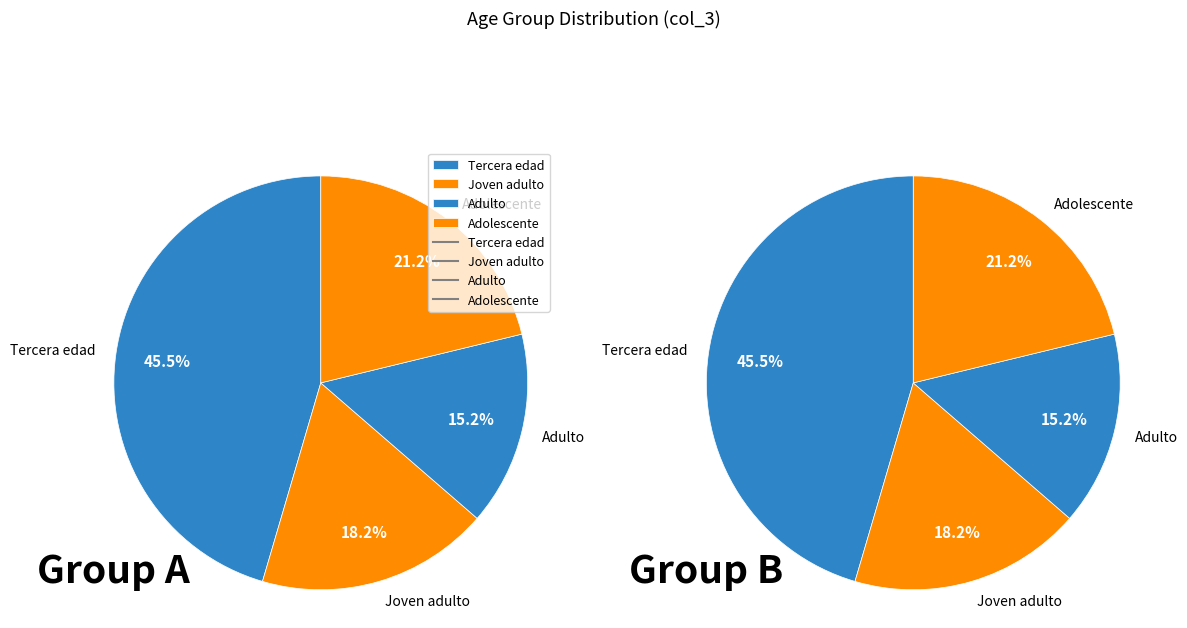

How many segments does this pie chart have?

4